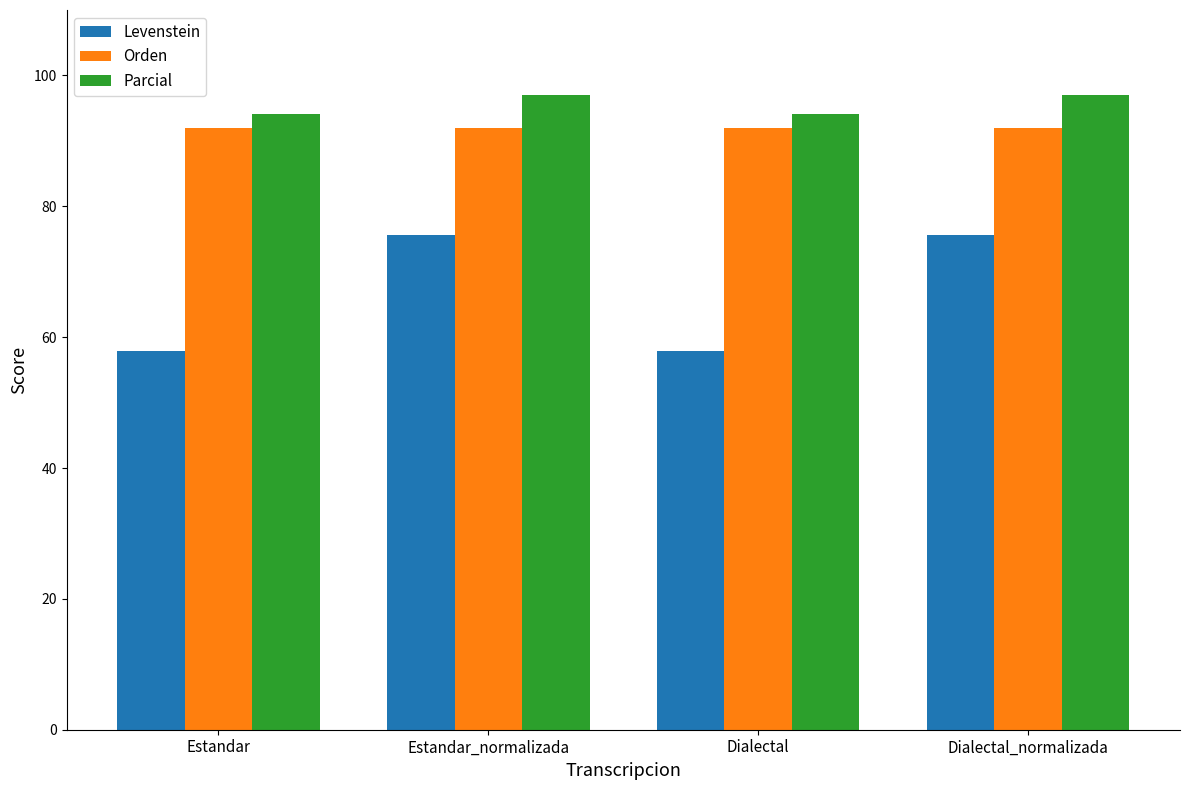

What is the label of the 4th bar from the left?

Dialectal_normalizada